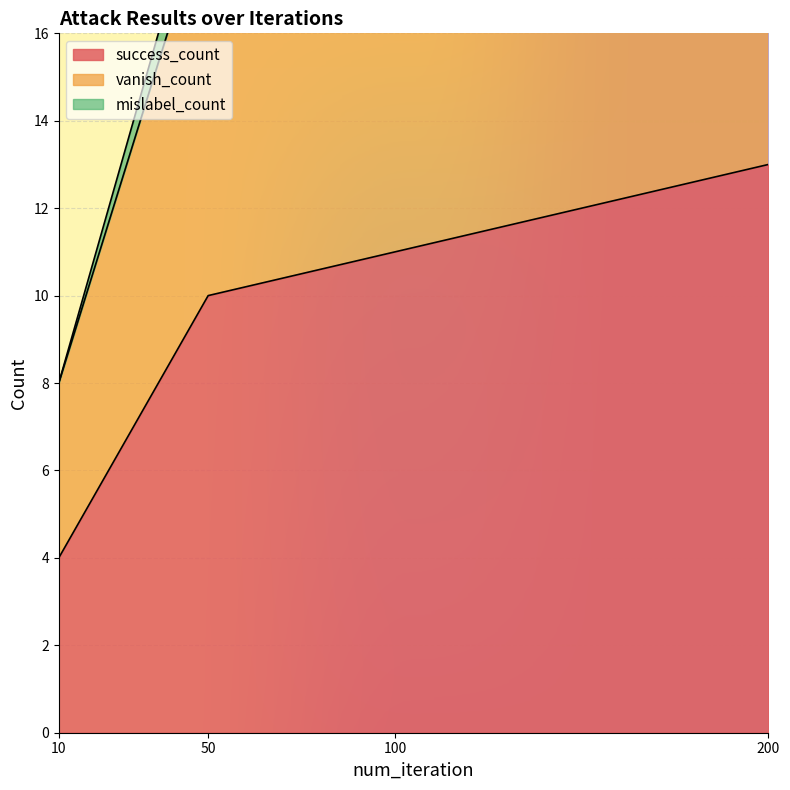

How many lines are shown in the chart?

2